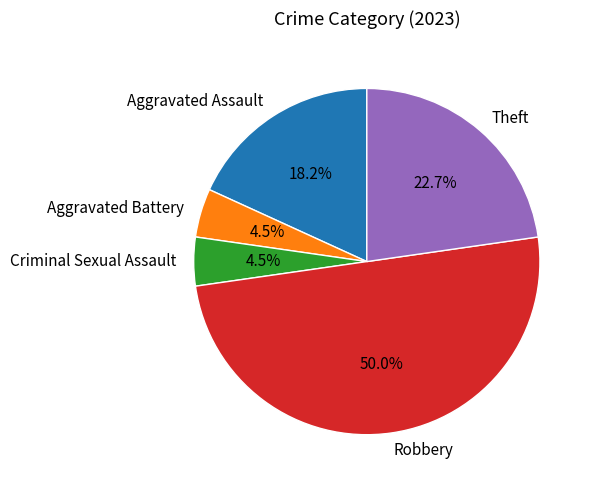

To the nearest percent, what portion does Theft represent?

23%